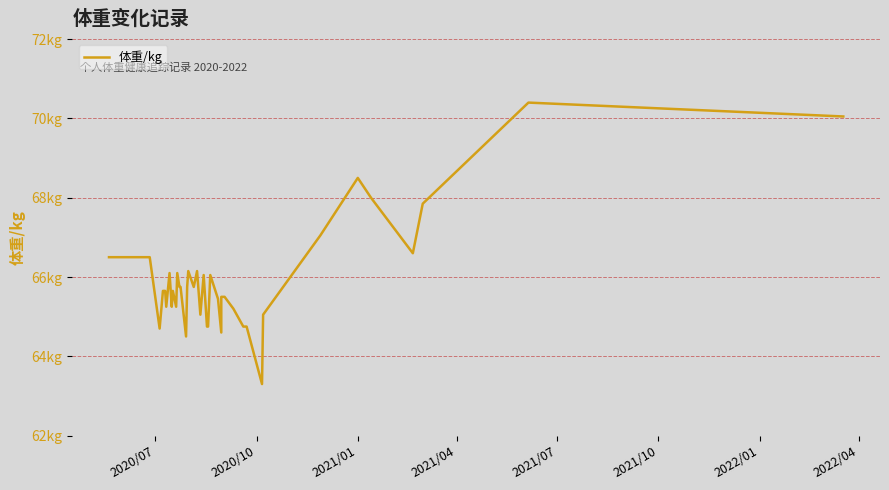

Is this an area chart (filled region under the line)?

No